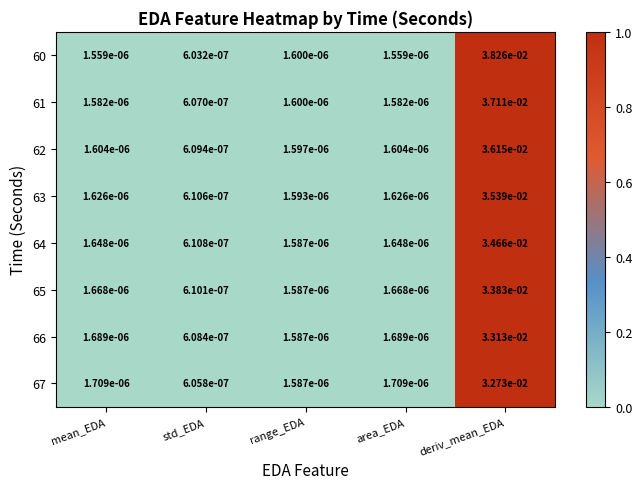

Where is 60 nearest to the value 0?

std_EDA